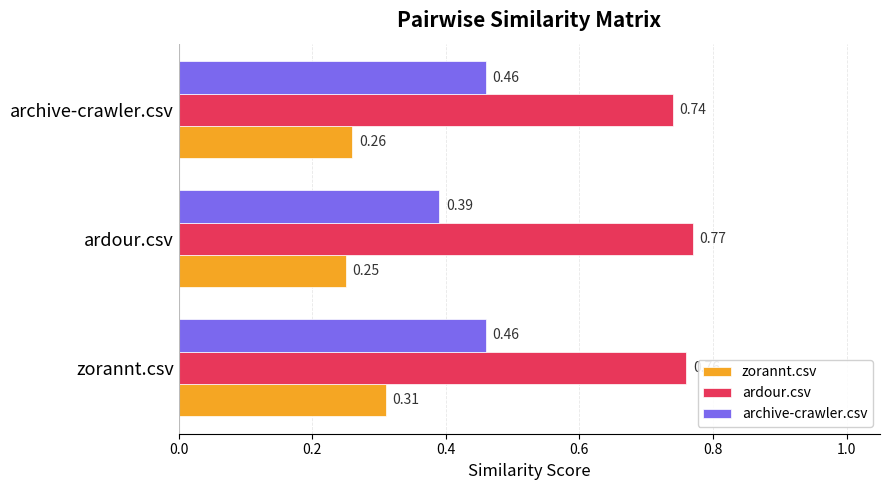

Which series has the widest spread of values?

archive-crawler.csv